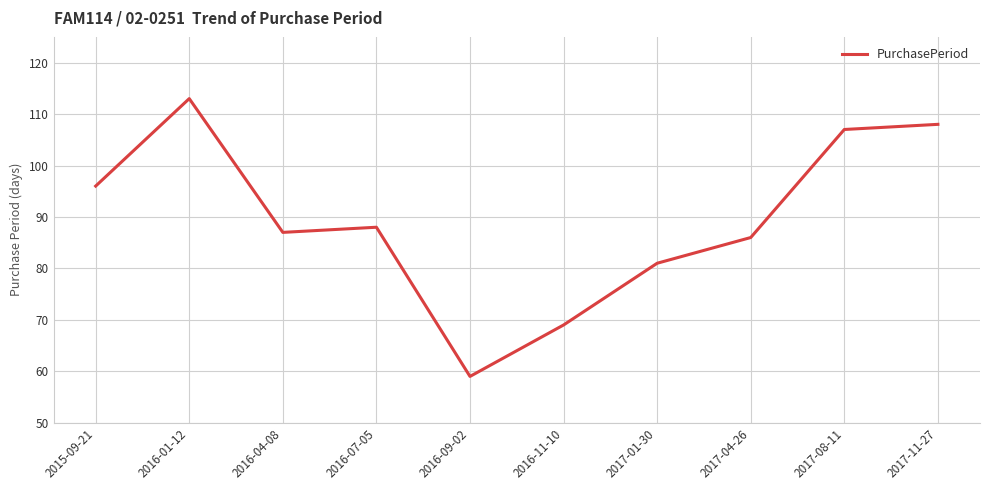

At which category does the data reach its first local peak?

2016-01-12